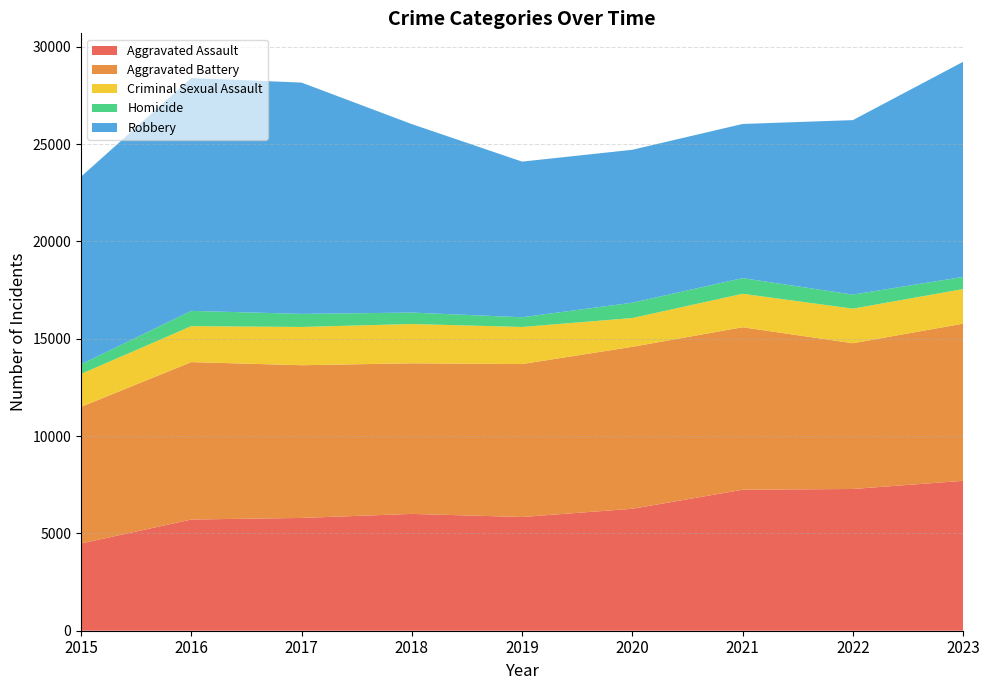

Reading left to right, list all the values displayed in this chart.

Aggravated Assault: 4480	5712	5793	6001	5841	6264	7242	7280	7700
Aggravated Battery: 7019	8086	7845	7735	7857	8319	8347	7488	8073
Criminal Sexual Assault: 1690	1846	1965	2018	1904	1479	1719	1775	1776
Homicide: 496	786	672	588	499	787	804	722	624
Robbery: 9638	11960	11880	9681	7995	7855	7918	8963	11051